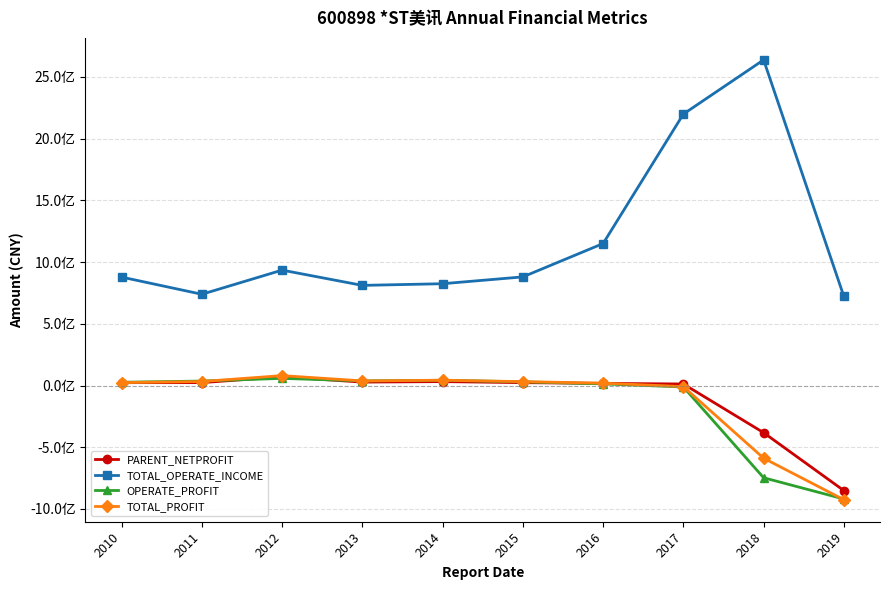

What are all the series names shown in the legend?

PARENT_NETPROFIT, TOTAL_OPERATE_INCOME, OPERATE_PROFIT, TOTAL_PROFIT